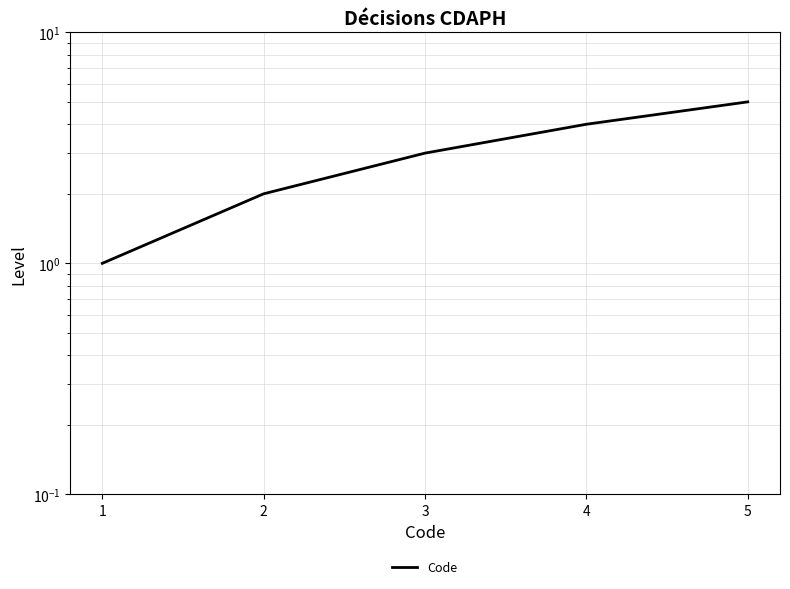

Where does the data first go above 3?

4